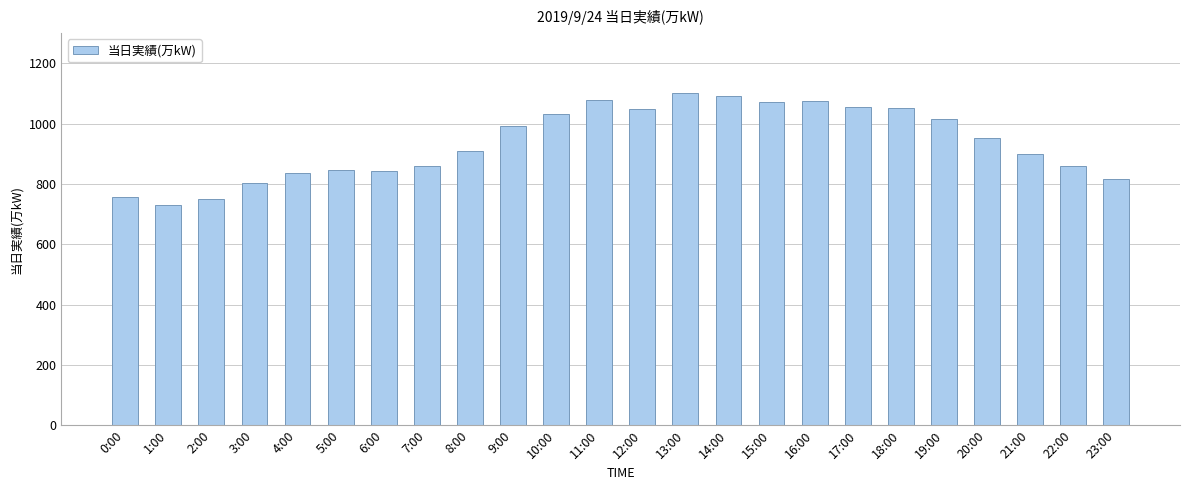

Between 23:00 and 0:00, which is larger?

23:00